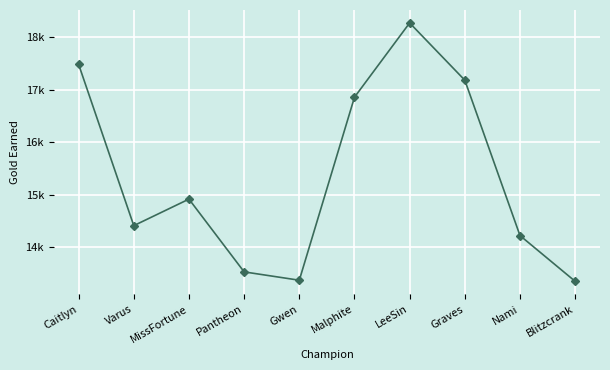

Is it true that the value at MissFortune is 14917?

True